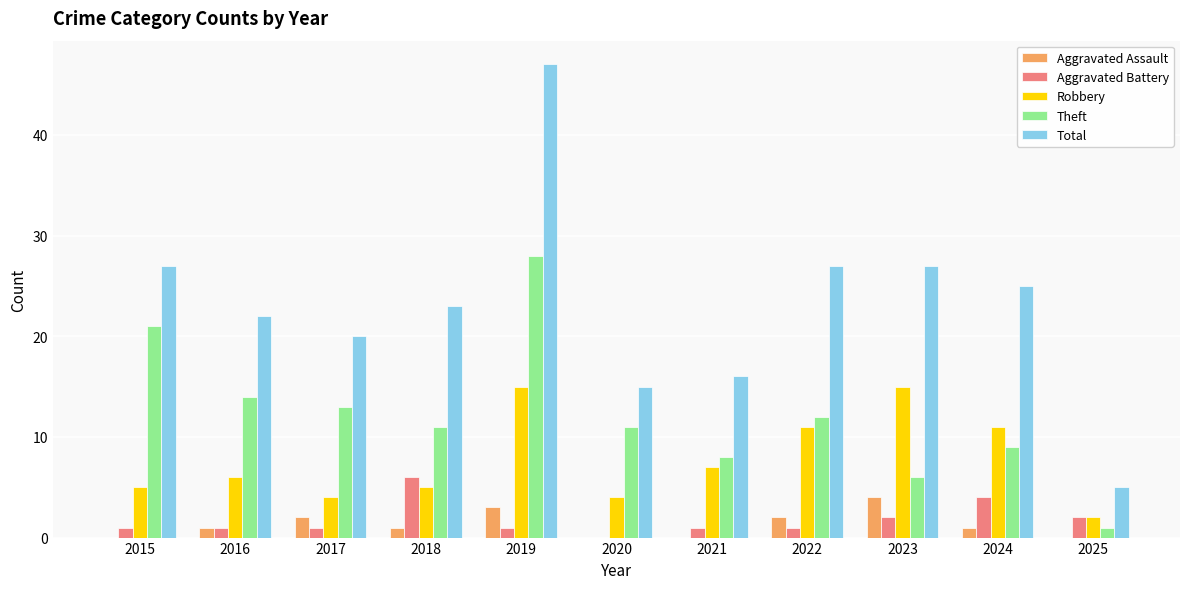

What is the sum of all Aggravated Battery values?

20